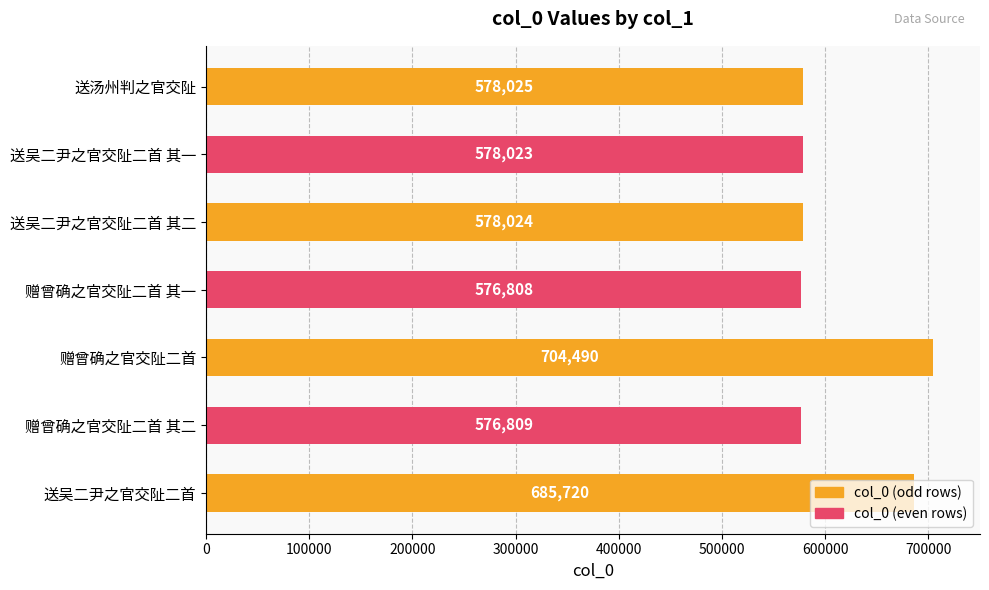

What is the smallest value displayed?

576808